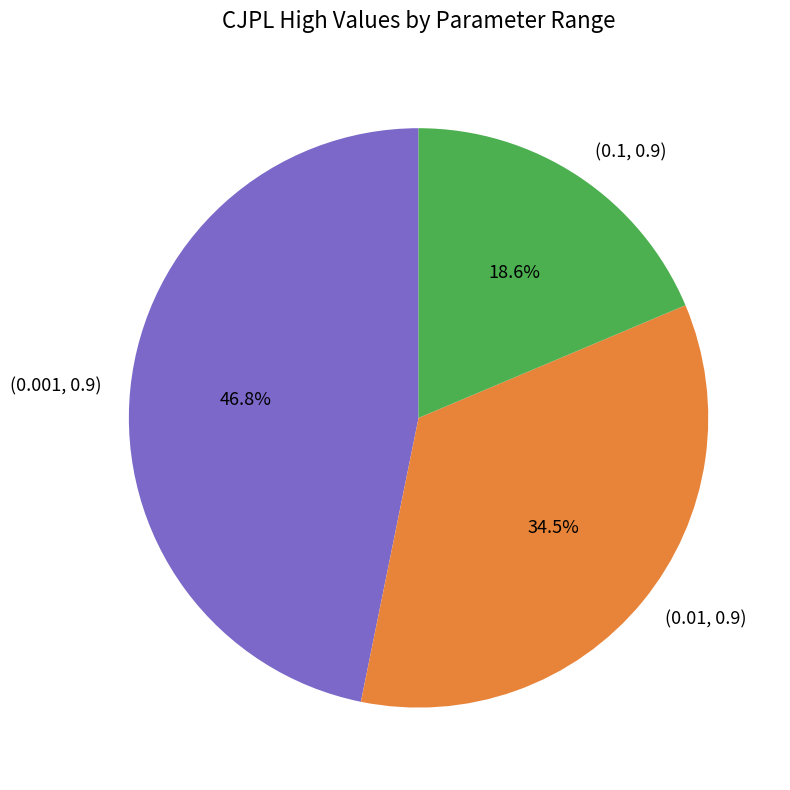

Which has a higher value, (0.001, 0.9) or (0.01, 0.9)?

(0.001, 0.9)